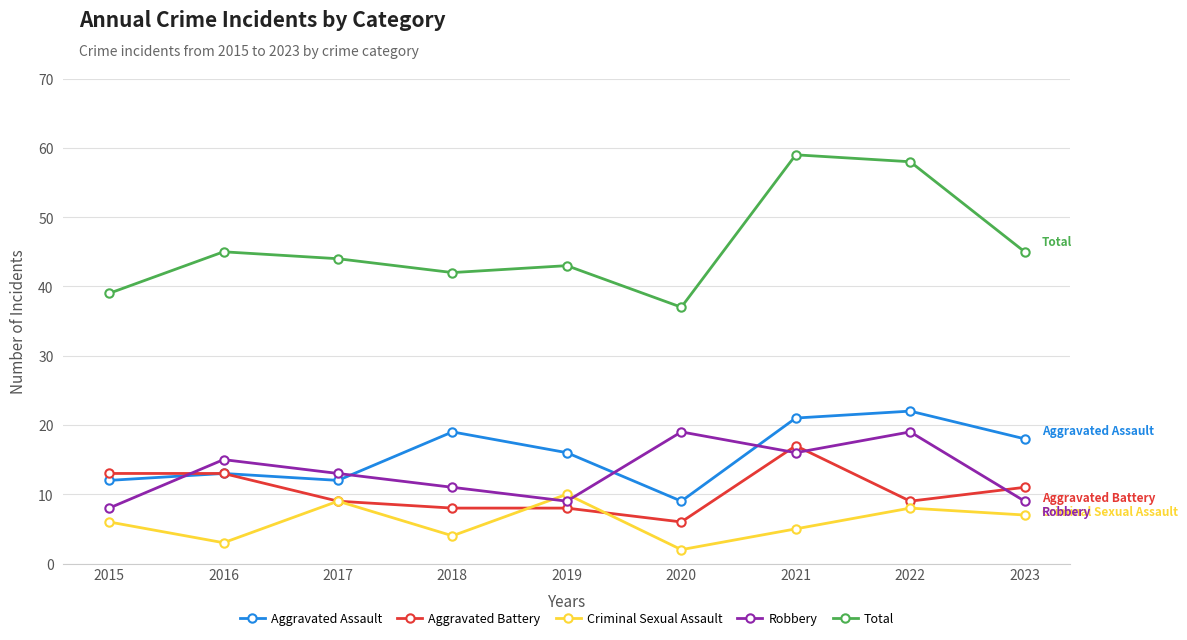

Is it true that Aggravated Assault equals 12 at 2020?

False